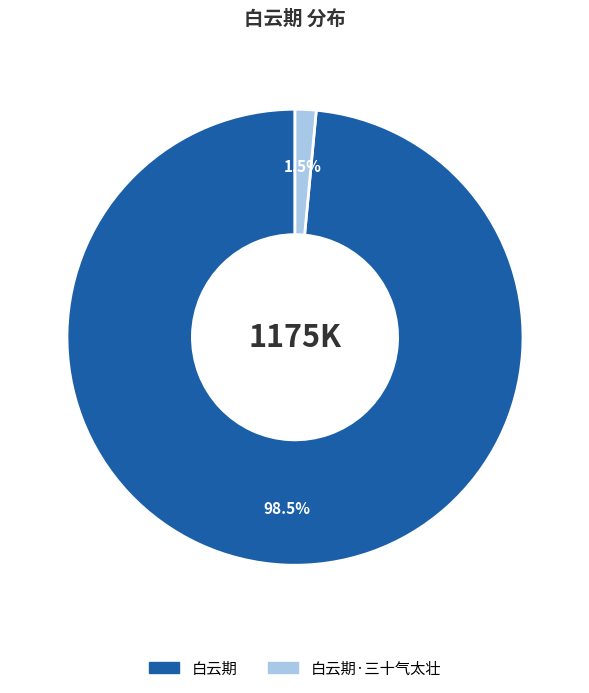

What portion of the pie excludes 白云期·三十气太壮?

98.5%